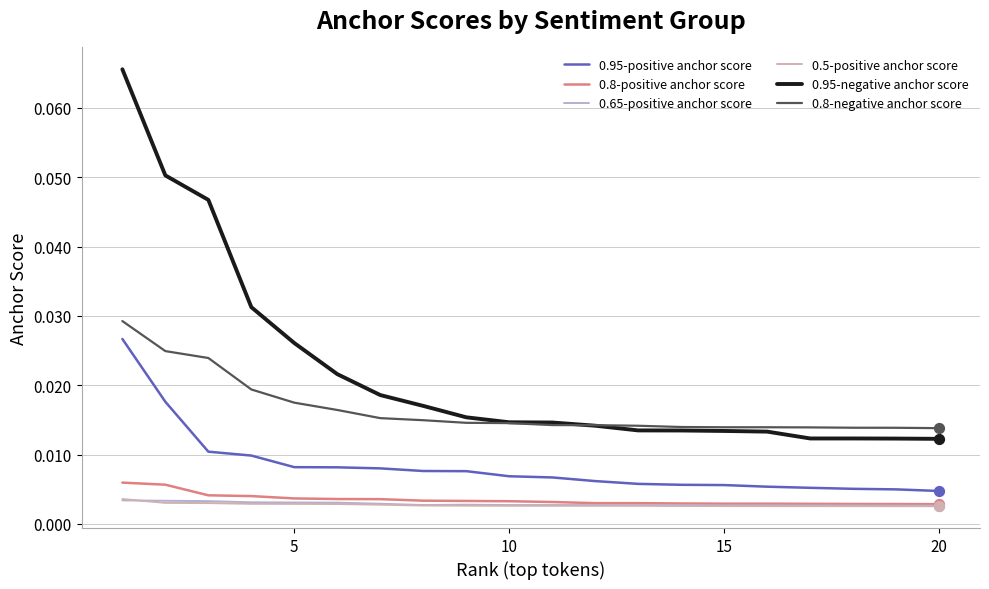

Which series has the widest spread of values?

0.95-negative anchor score